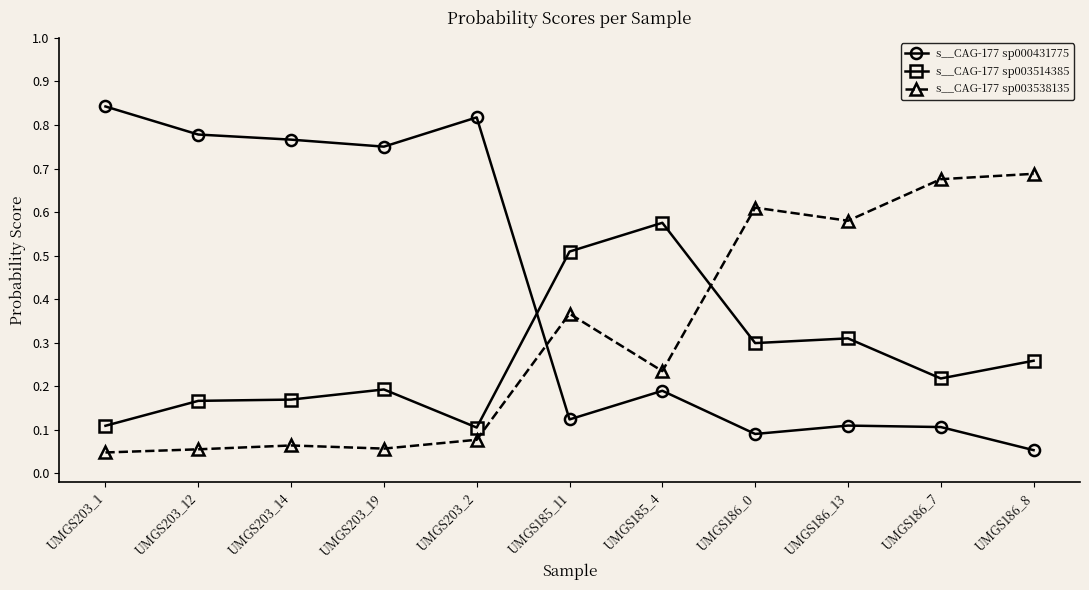

True or false: s__CAG-177 sp003538135 has more than 1 interior local peaks.

True